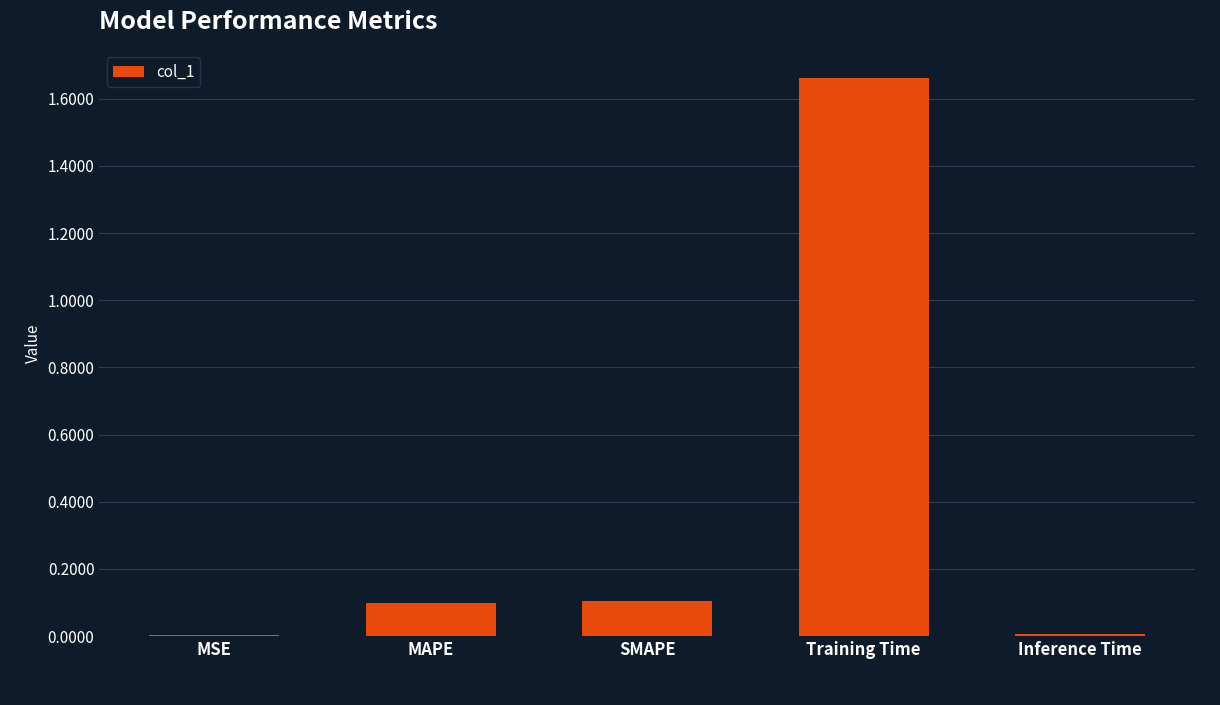

The chart shows a value of 0.0 at MSE. True or false?

True